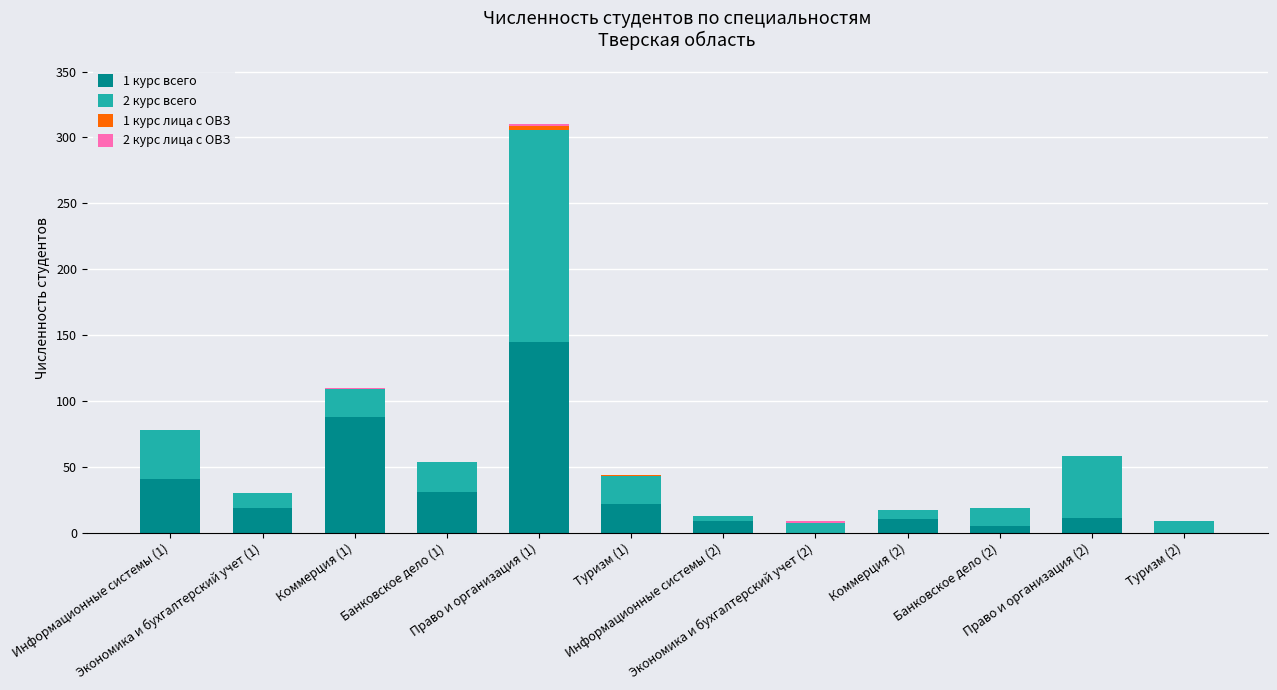

How many distinct data groups are displayed?

4